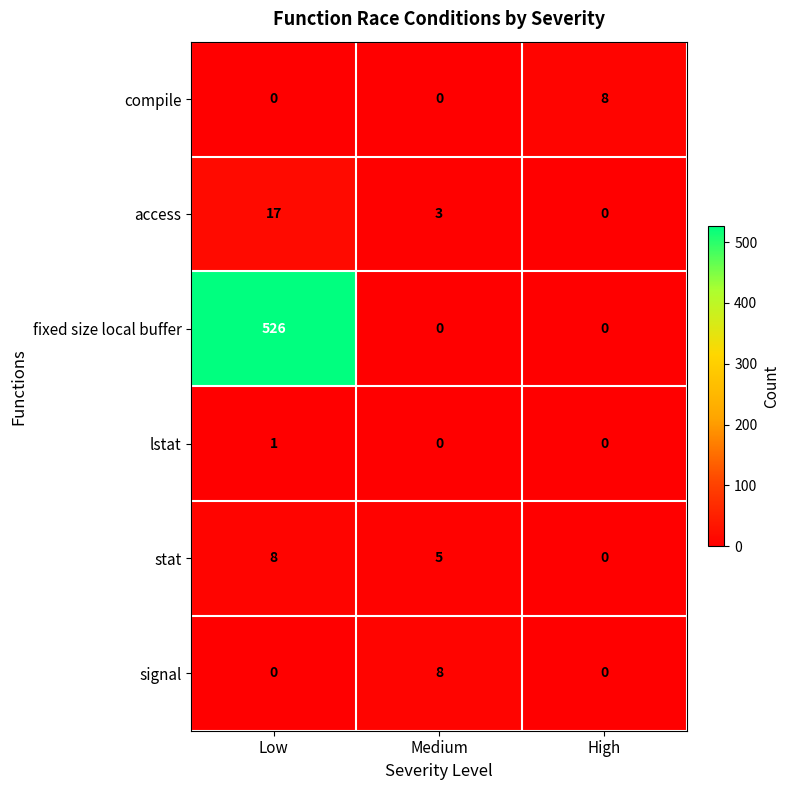

The value of fixed size local buffer at Medium is 0. True or false?

True